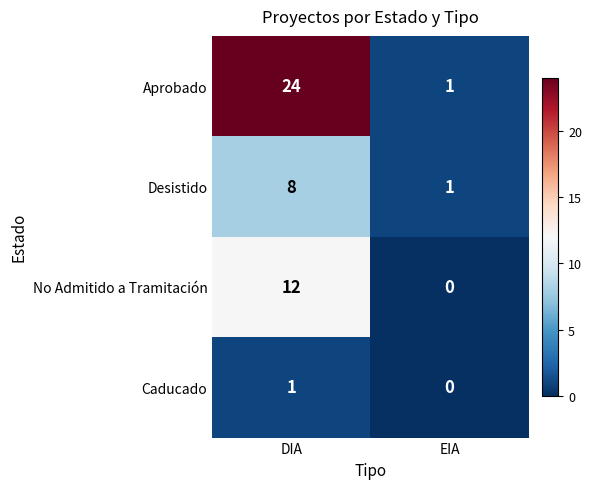

Which category has the lowest value in the Aprobado series?

EIA